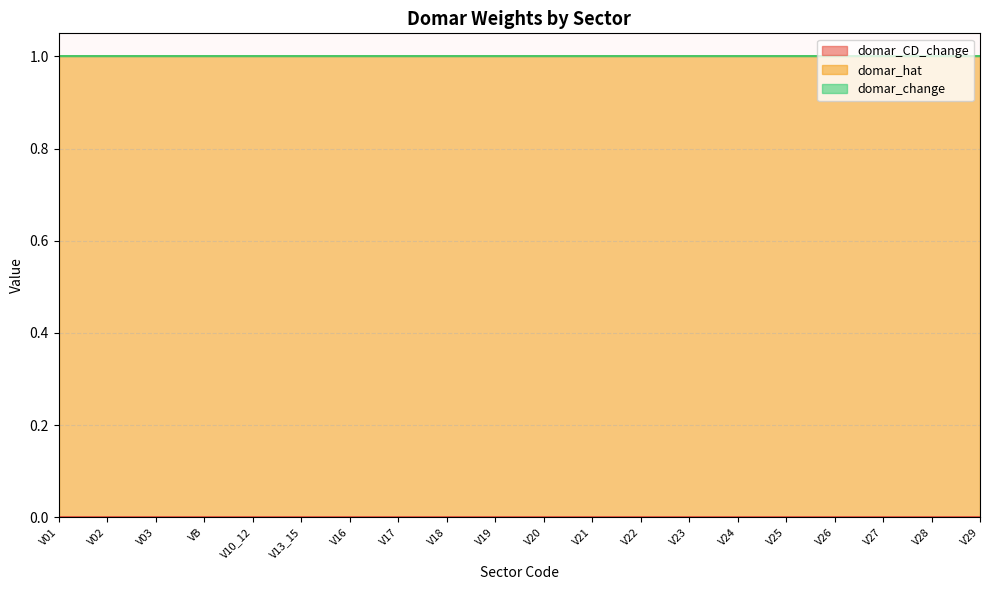

Which series changed the most between VB and V18?

domar_CD_change